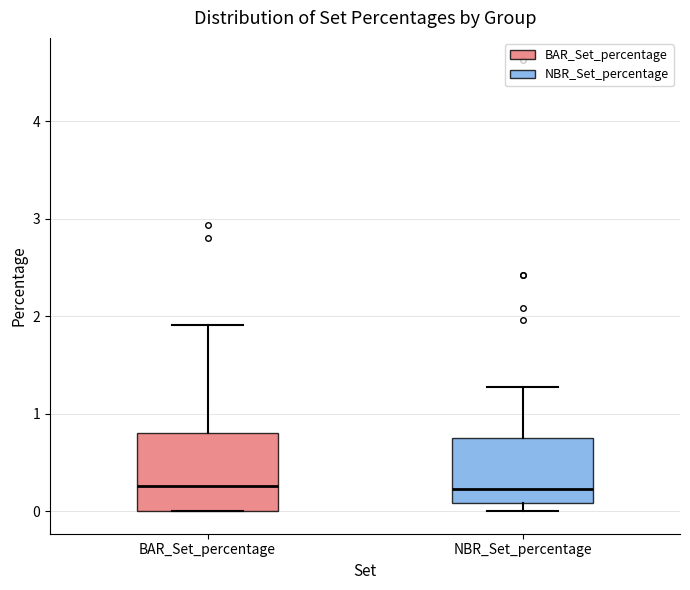

Where does the median line of the box for NBR_Set_percentage sit on the y-axis? The values are not printed on the chart, so give them approximately, as read against the axis.

0.2